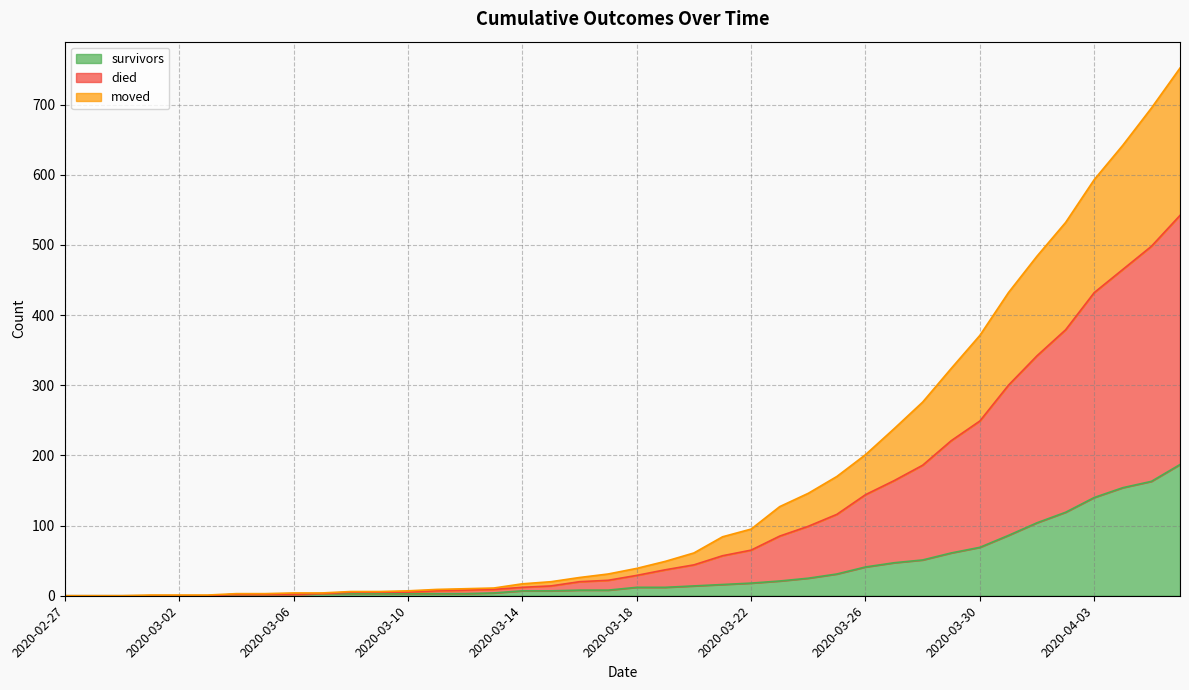

What is the spread (max minus min) of values at 2020-03-16?

18